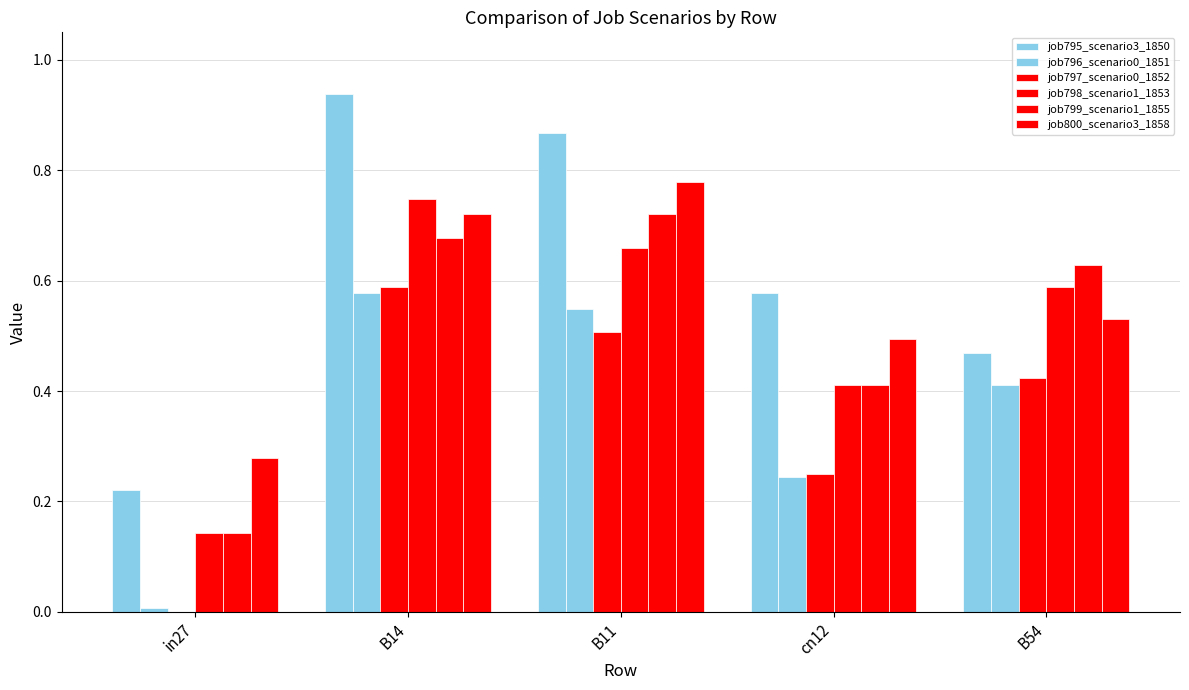

Rank the categories by job795_scenario3_1850 value from lowest to highest.

in27, B54, cn12, B11, B14